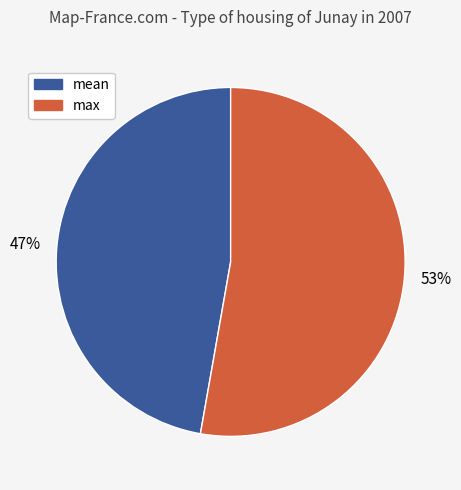

To the nearest percent, what is the average slice percentage?

50%